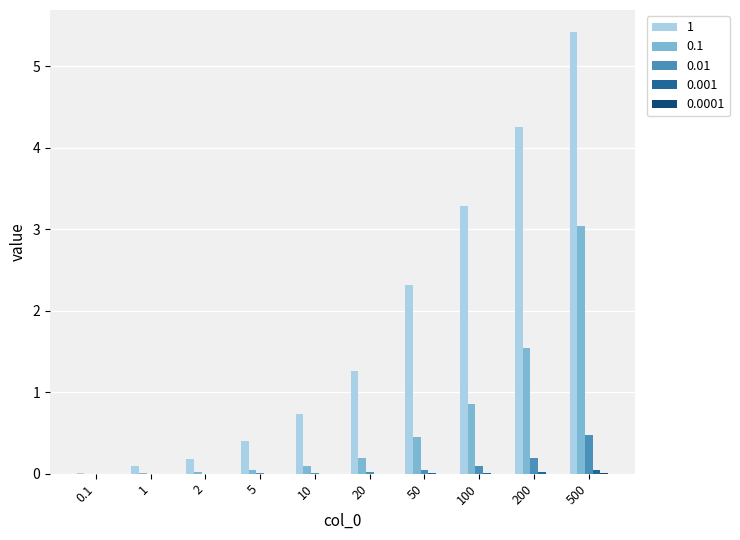

The 0.01 series shows 0.2 at 200. True or false?

True